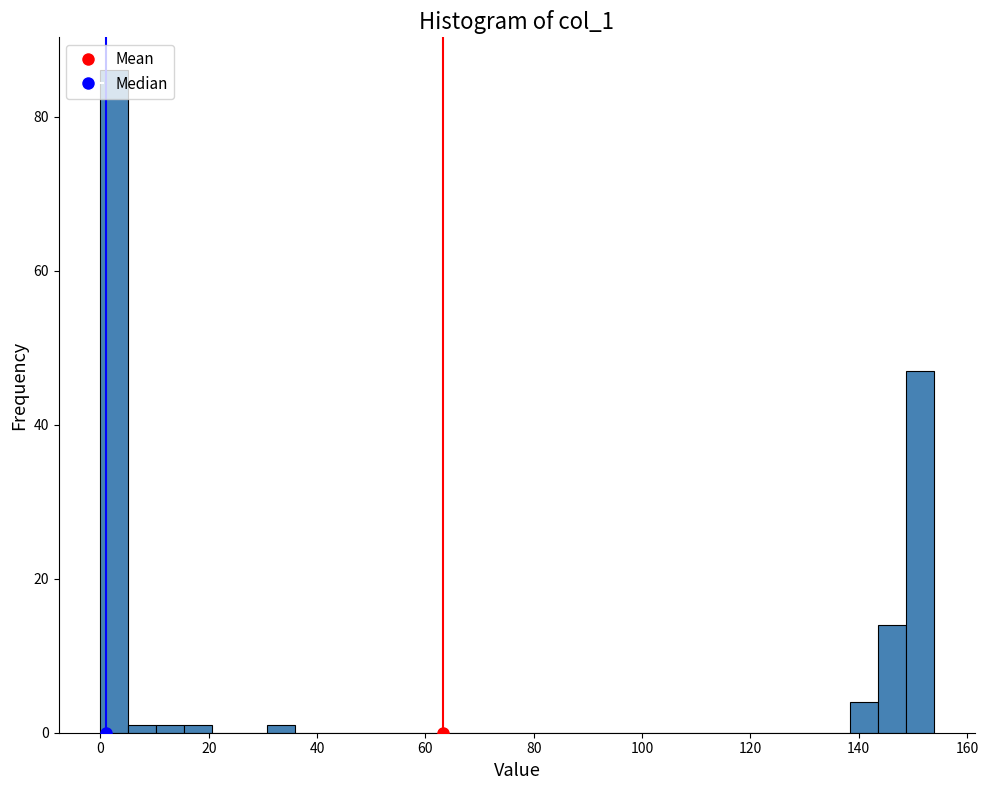

Around what value on the x-axis is the tallest bar? Give the approximate position of its centre, as read against the axis.

2